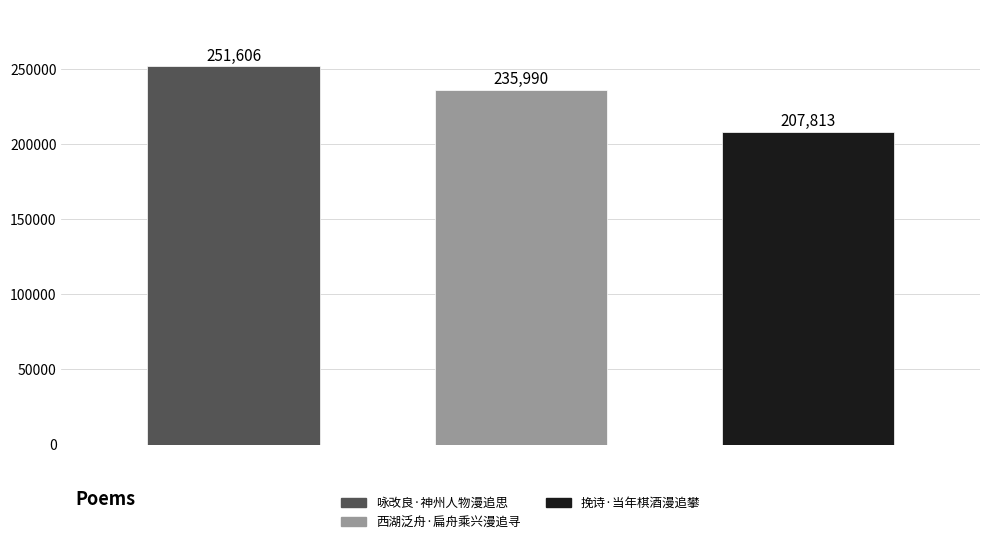

How many values are between 207813 and 251606?

3